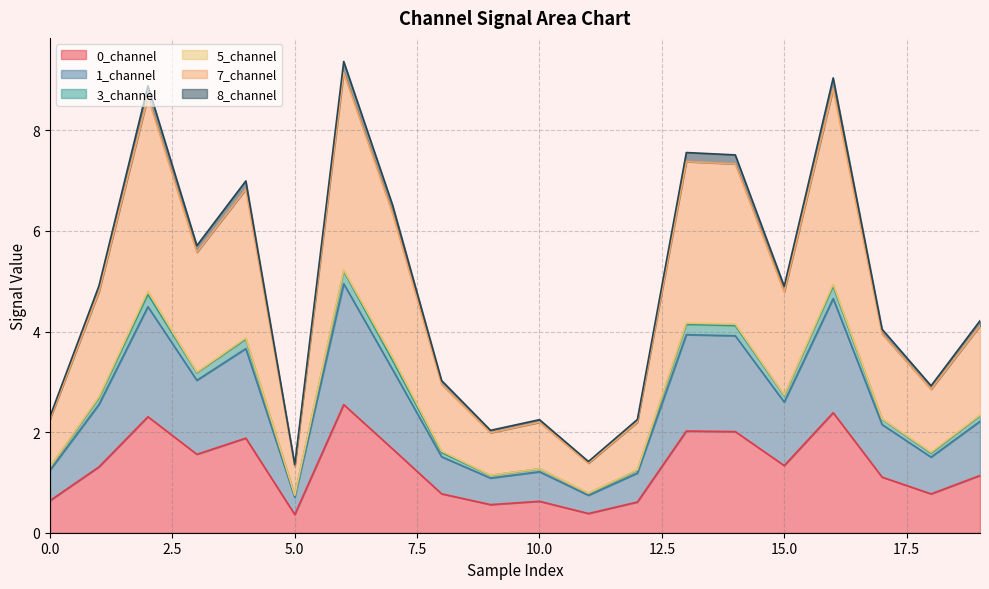

Does the chart have visible grid lines?

Yes